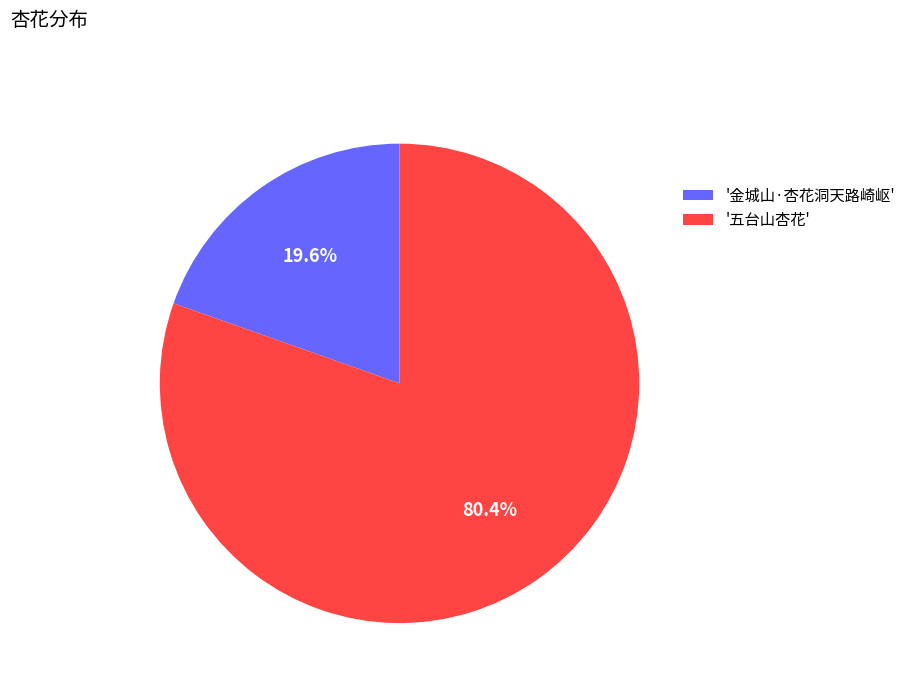

Rank the categories by value from lowest to highest.

'金城山·杏花洞天路崎岖', '五台山杏花'